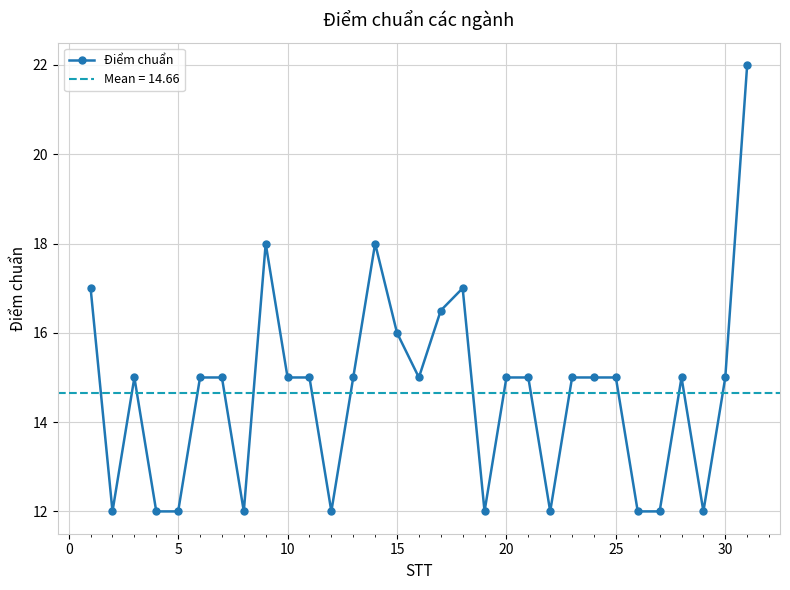

True or false: the data has more than 1 interior local peaks.

True